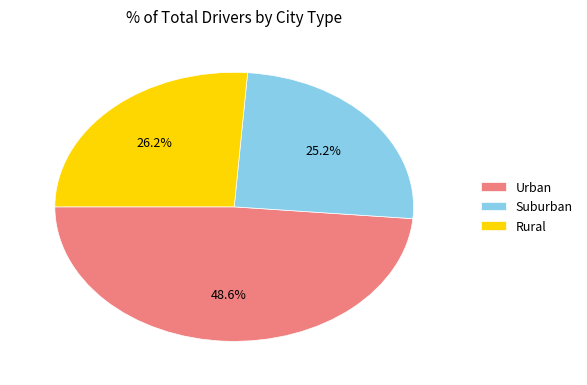

Which category has the biggest portion of the pie?

Urban